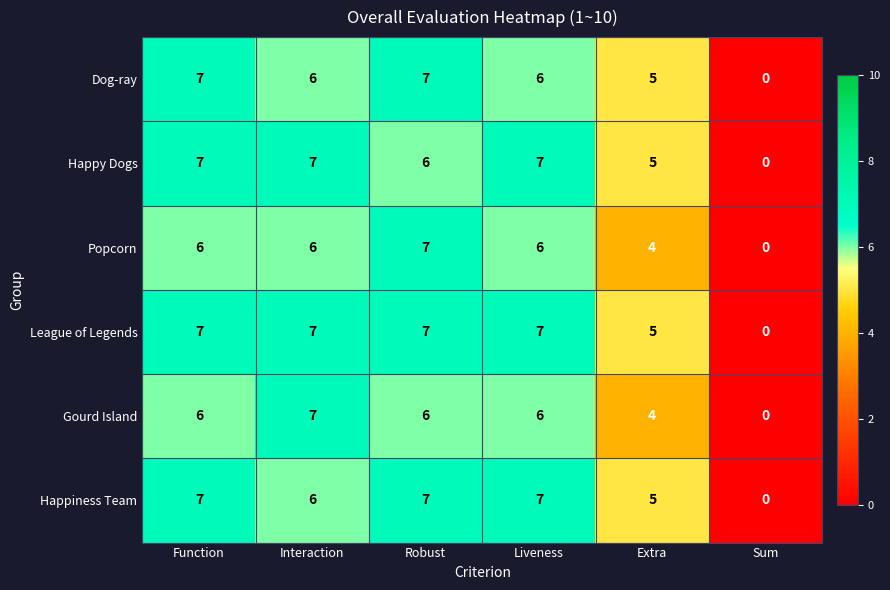

Which series changed the most between Interaction and Extra?

Gourd Island